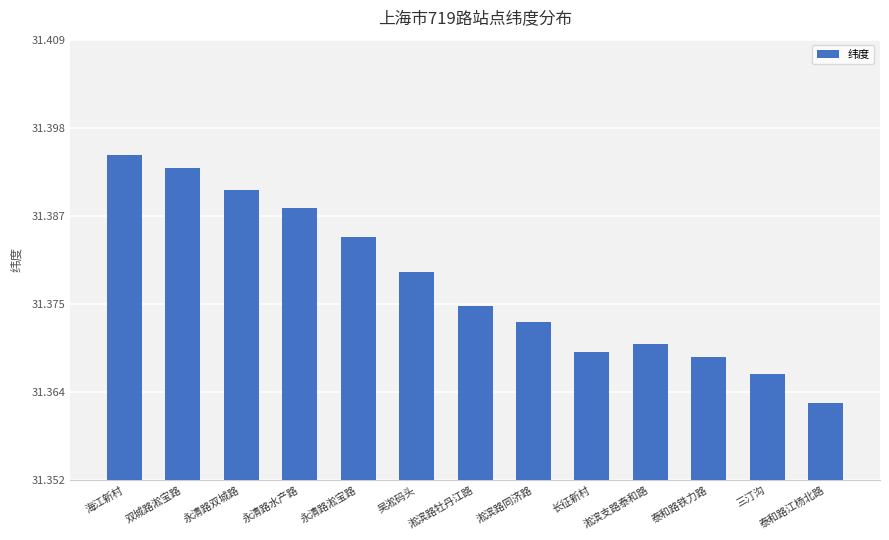

What is the label of the 1st bar from the left?

海江新村